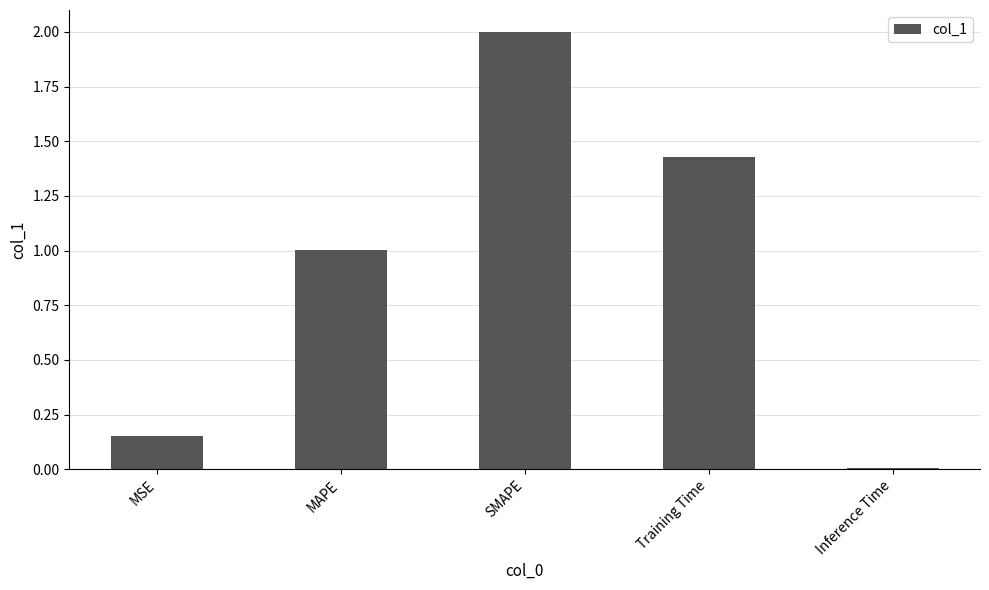

Which has a higher value, SMAPE or MAPE?

SMAPE